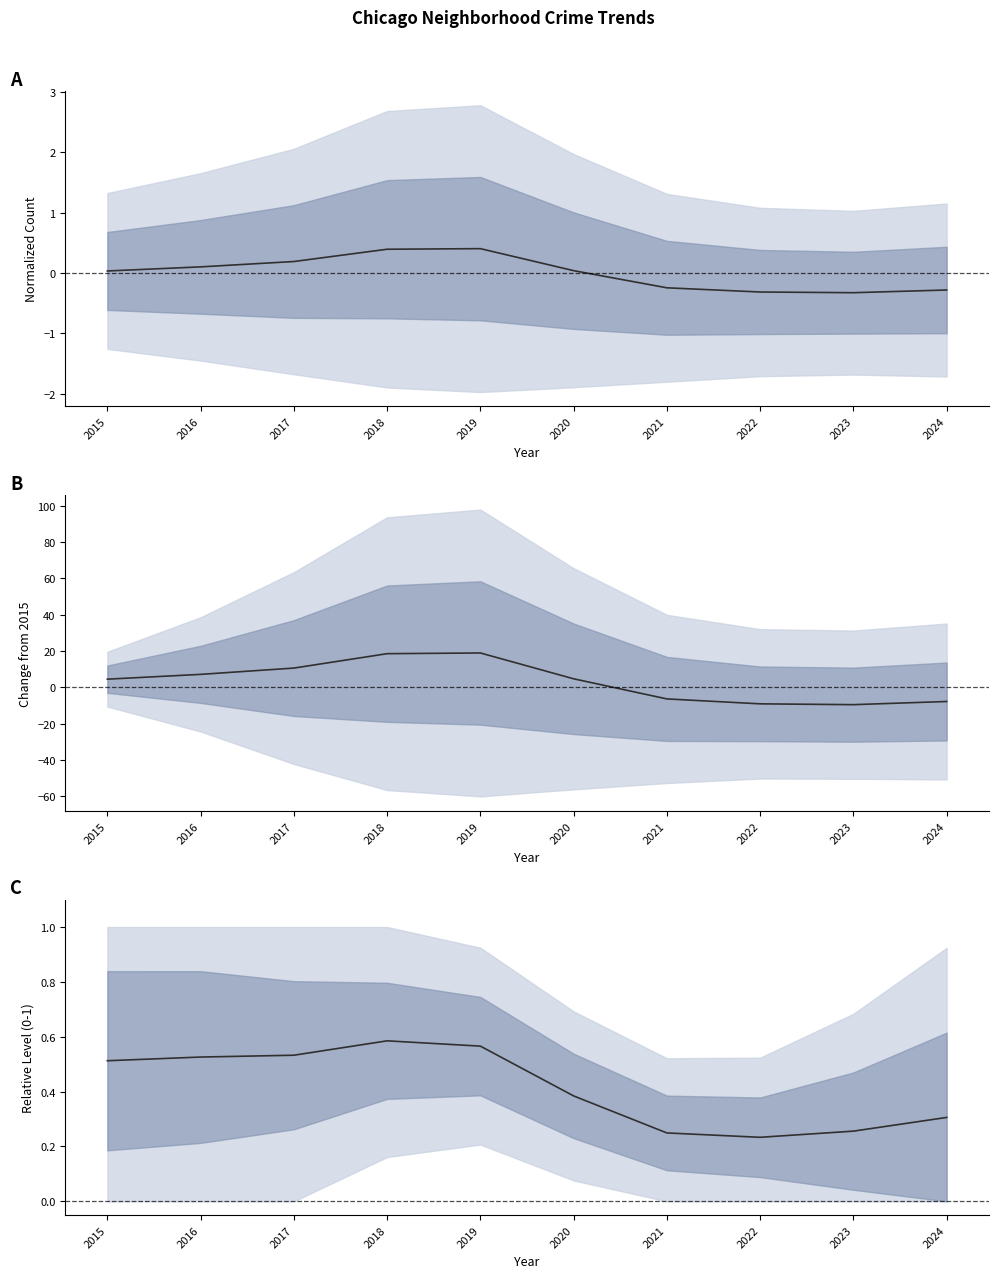

The value of Mean (normalized) at 2019 is 0.1. True or false?

False